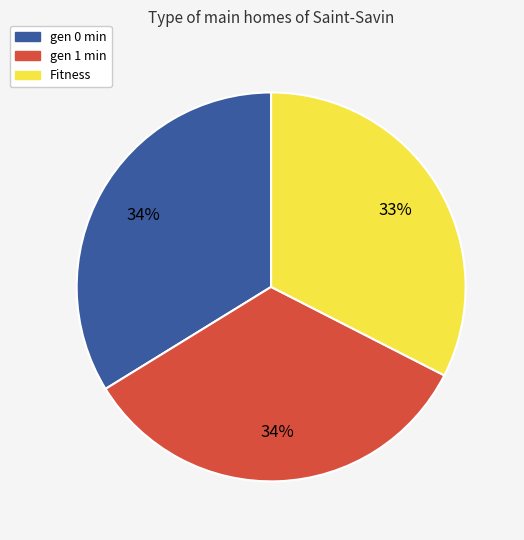

Do Fitness and gen 0 min together represent more than half of the pie?

Yes